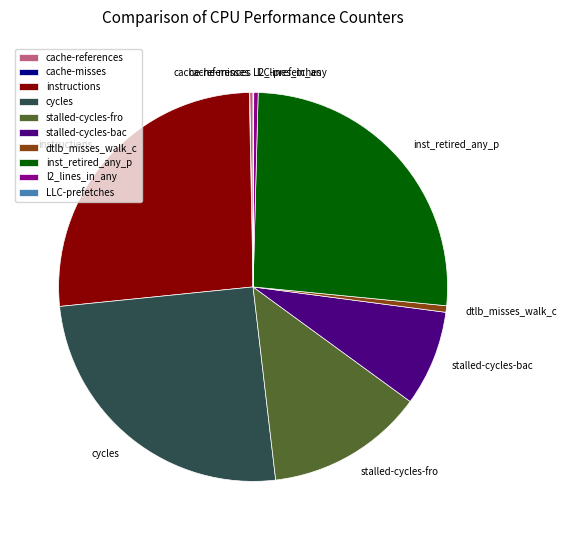

Between stalled-cycles-fro and inst_retired_any_p, which is larger?

inst_retired_any_p